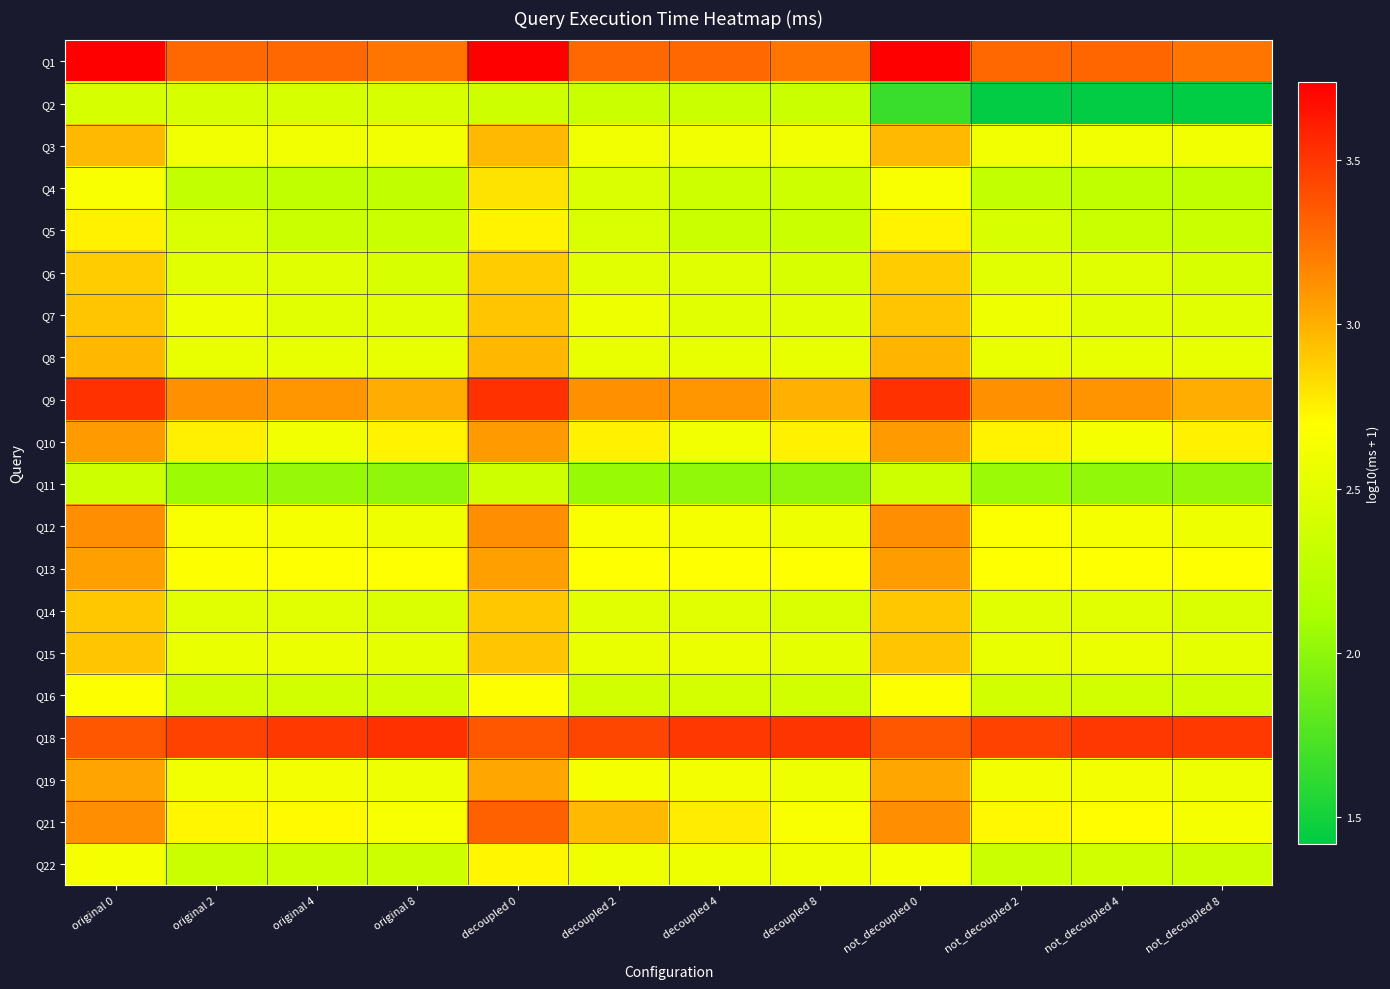

Reading left to right, list all the values displayed in this chart.

Q1: original 0=3.7	original 2=3.3	original 4=3.3	original 8=3.2	decoupled 0=3.7	decoupled 2=3.3	decoupled 4=3.3	decoupled 8=3.2	not_decoupled 0=3.7	not_decoupled 2=3.3	not_decoupled 4=3.3	not_decoupled 8=3.2
Q2: original 0=2.4	original 2=2.4	original 4=2.4	original 8=2.4	decoupled 0=2.4	decoupled 2=2.3	decoupled 4=2.3	decoupled 8=2.3	not_decoupled 0=1.7	not_decoupled 2=1.4	not_decoupled 4=1.4	not_decoupled 8=1.4
Q3: original 0=3.0	original 2=2.6	original 4=2.6	original 8=2.6	decoupled 0=3.0	decoupled 2=2.6	decoupled 4=2.6	decoupled 8=2.6	not_decoupled 0=3.0	not_decoupled 2=2.6	not_decoupled 4=2.6	not_decoupled 8=2.6
Q4: original 0=2.7	original 2=2.3	original 4=2.3	original 8=2.3	decoupled 0=2.8	decoupled 2=2.4	decoupled 4=2.4	decoupled 8=2.4	not_decoupled 0=2.7	not_decoupled 2=2.3	not_decoupled 4=2.3	not_decoupled 8=2.3
Q5: original 0=2.7	original 2=2.4	original 4=2.3	original 8=2.3	decoupled 0=2.7	decoupled 2=2.4	decoupled 4=2.3	decoupled 8=2.3	not_decoupled 0=2.7	not_decoupled 2=2.4	not_decoupled 4=2.3	not_decoupled 8=2.3
Q6: original 0=2.9	original 2=2.5	original 4=2.5	original 8=2.4	decoupled 0=2.9	decoupled 2=2.5	decoupled 4=2.5	decoupled 8=2.4	not_decoupled 0=2.9	not_decoupled 2=2.5	not_decoupled 4=2.5	not_decoupled 8=2.4
Q7: original 0=2.9	original 2=2.6	original 4=2.5	original 8=2.5	decoupled 0=2.9	decoupled 2=2.6	decoupled 4=2.5	decoupled 8=2.5	not_decoupled 0=2.9	not_decoupled 2=2.6	not_decoupled 4=2.5	not_decoupled 8=2.5
Q8: original 0=3.0	original 2=2.5	original 4=2.5	original 8=2.5	decoupled 0=3.0	decoupled 2=2.5	decoupled 4=2.5	decoupled 8=2.5	not_decoupled 0=3.0	not_decoupled 2=2.5	not_decoupled 4=2.5	not_decoupled 8=2.5
Q9: original 0=3.5	original 2=3.1	original 4=3.1	original 8=3.0	decoupled 0=3.5	decoupled 2=3.1	decoupled 4=3.1	decoupled 8=3.0	not_decoupled 0=3.5	not_decoupled 2=3.1	not_decoupled 4=3.1	not_decoupled 8=3.0
Q10: original 0=3.1	original 2=2.8	original 4=2.6	original 8=2.7	decoupled 0=3.1	decoupled 2=2.8	decoupled 4=2.6	decoupled 8=2.7	not_decoupled 0=3.1	not_decoupled 2=2.7	not_decoupled 4=2.6	not_decoupled 8=2.7
Q11: original 0=2.4	original 2=2.1	original 4=2.0	original 8=2.0	decoupled 0=2.4	decoupled 2=2.0	decoupled 4=2.0	decoupled 8=2.0	not_decoupled 0=2.4	not_decoupled 2=2.1	not_decoupled 4=2.0	not_decoupled 8=2.0
Q12: original 0=3.1	original 2=2.7	original 4=2.6	original 8=2.6	decoupled 0=3.1	decoupled 2=2.7	decoupled 4=2.6	decoupled 8=2.6	not_decoupled 0=3.1	not_decoupled 2=2.7	not_decoupled 4=2.6	not_decoupled 8=2.6
Q13: original 0=3.1	original 2=2.7	original 4=2.7	original 8=2.7	decoupled 0=3.1	decoupled 2=2.7	decoupled 4=2.7	decoupled 8=2.7	not_decoupled 0=3.1	not_decoupled 2=2.7	not_decoupled 4=2.7	not_decoupled 8=2.7
Q14: original 0=2.9	original 2=2.5	original 4=2.5	original 8=2.4	decoupled 0=2.9	decoupled 2=2.5	decoupled 4=2.5	decoupled 8=2.4	not_decoupled 0=2.9	not_decoupled 2=2.5	not_decoupled 4=2.5	not_decoupled 8=2.4
Q15: original 0=2.9	original 2=2.6	original 4=2.6	original 8=2.5	decoupled 0=2.9	decoupled 2=2.6	decoupled 4=2.6	decoupled 8=2.5	not_decoupled 0=2.9	not_decoupled 2=2.6	not_decoupled 4=2.6	not_decoupled 8=2.5
Q16: original 0=2.7	original 2=2.4	original 4=2.4	original 8=2.4	decoupled 0=2.7	decoupled 2=2.4	decoupled 4=2.4	decoupled 8=2.4	not_decoupled 0=2.7	not_decoupled 2=2.4	not_decoupled 4=2.4	not_decoupled 8=2.4
Q18: original 0=3.4	original 2=3.4	original 4=3.5	original 8=3.5	decoupled 0=3.4	decoupled 2=3.4	decoupled 4=3.5	decoupled 8=3.5	not_decoupled 0=3.4	not_decoupled 2=3.4	not_decoupled 4=3.5	not_decoupled 8=3.5
Q19: original 0=3.0	original 2=2.6	original 4=2.6	original 8=2.6	decoupled 0=3.0	decoupled 2=2.6	decoupled 4=2.6	decoupled 8=2.6	not_decoupled 0=3.0	not_decoupled 2=2.6	not_decoupled 4=2.6	not_decoupled 8=2.6
Q21: original 0=3.1	original 2=2.7	original 4=2.7	original 8=2.6	decoupled 0=3.3	decoupled 2=3.0	decoupled 4=2.8	decoupled 8=2.7	not_decoupled 0=3.1	not_decoupled 2=2.7	not_decoupled 4=2.7	not_decoupled 8=2.6
Q22: original 0=2.6	original 2=2.3	original 4=2.4	original 8=2.3	decoupled 0=2.7	decoupled 2=2.6	decoupled 4=2.6	decoupled 8=2.6	not_decoupled 0=2.6	not_decoupled 2=2.3	not_decoupled 4=2.4	not_decoupled 8=2.4